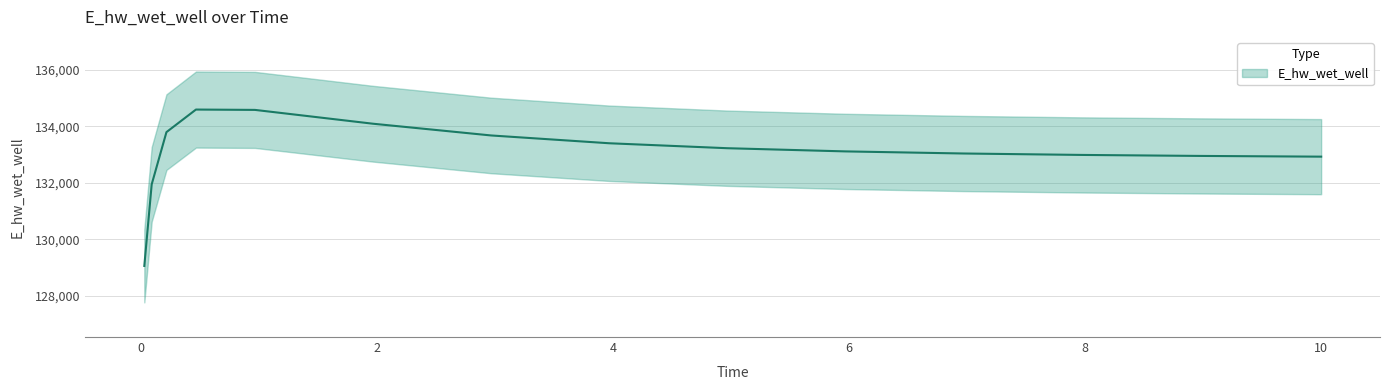

What value does the data have at 0.03125?

129056.1